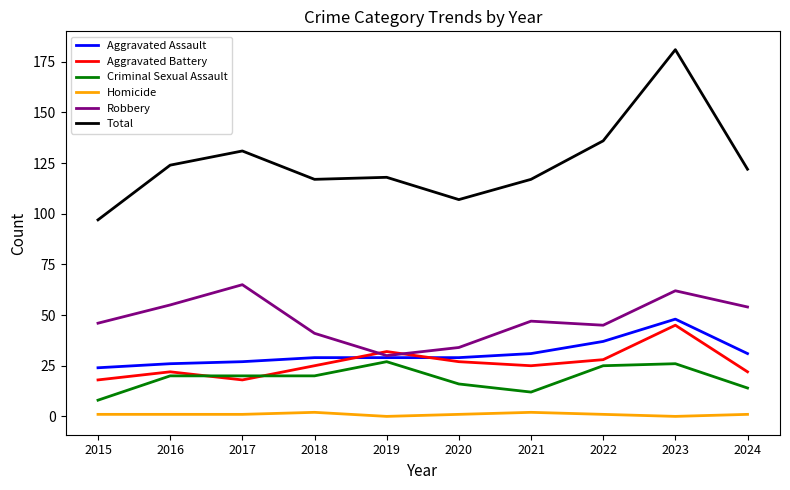

True or false: Criminal Sexual Assault and Total cross at least once.

False